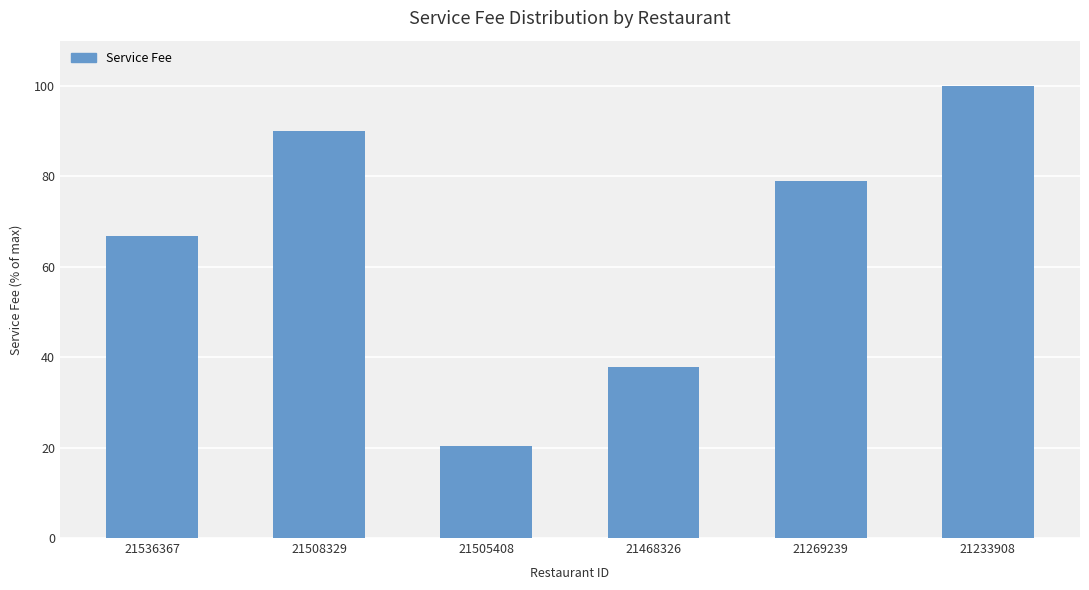

How many data points are less than 78?

3